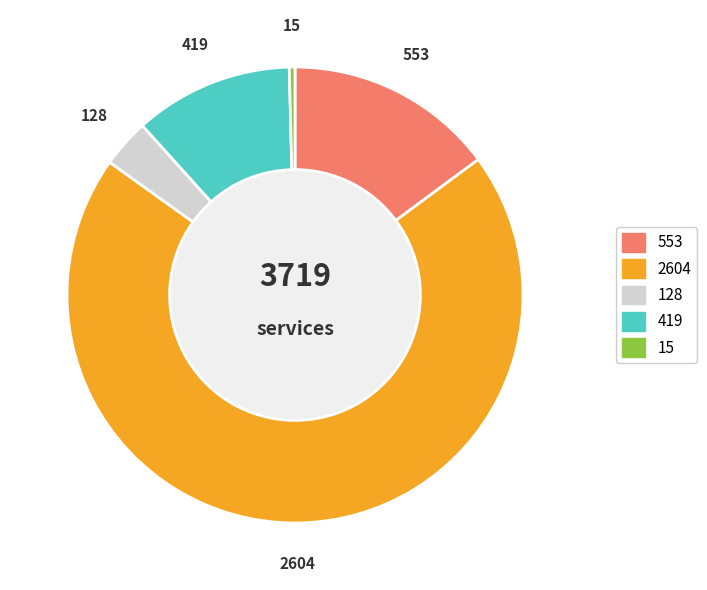

Does any single category account for the majority?

Yes